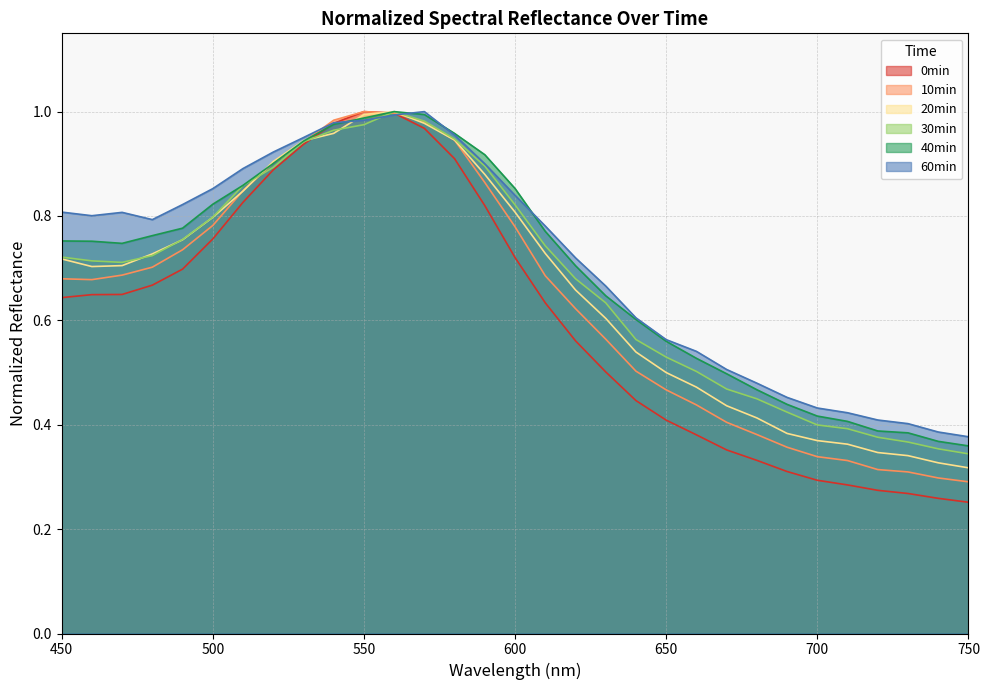

Which series has the widest spread of values?

0min